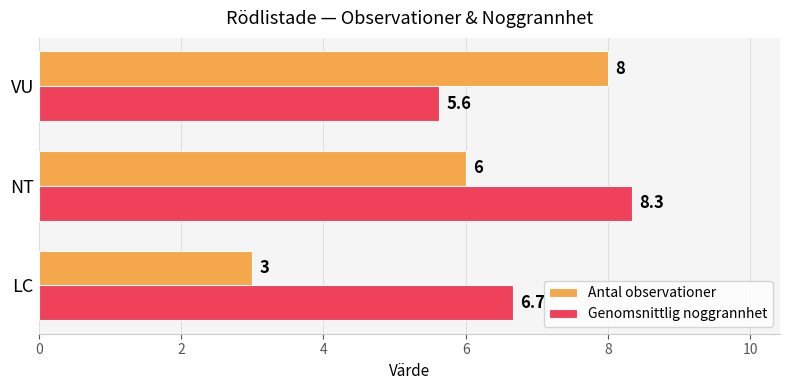

At which category is the sum across all series the highest?

NT